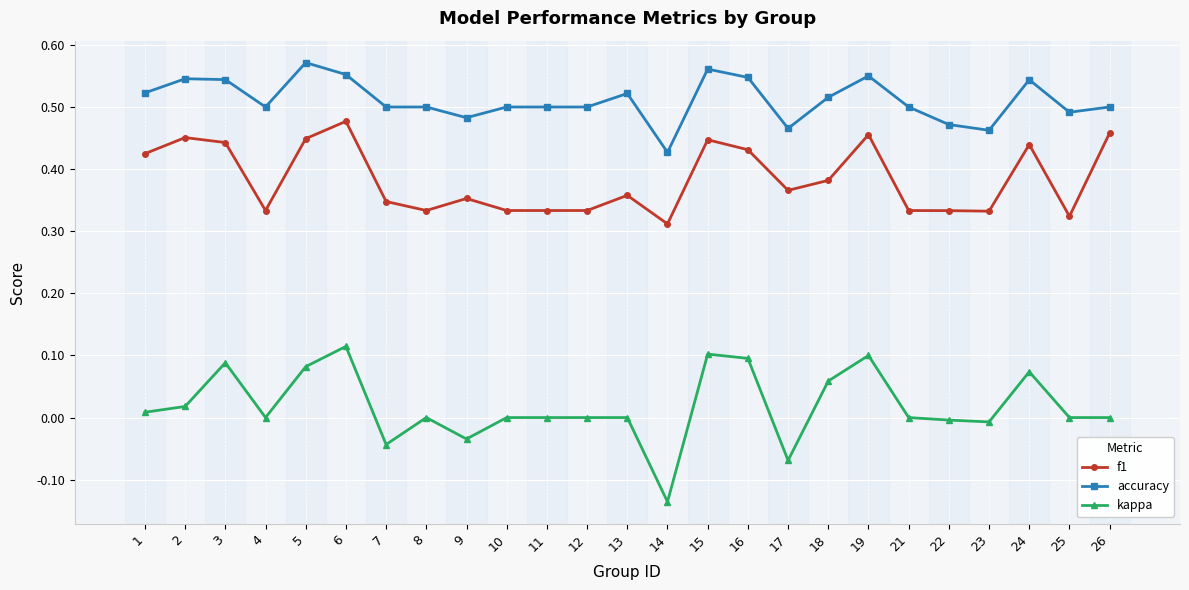

At which label does kappa first exceed 0?

1